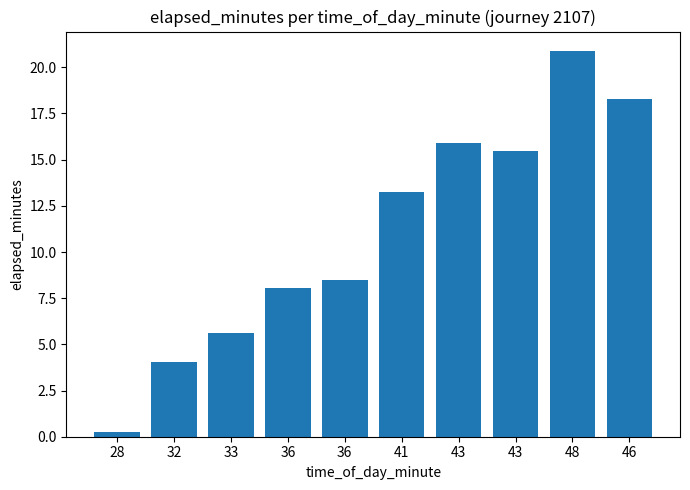

Is it true that the value at 36 is 8.5?

True